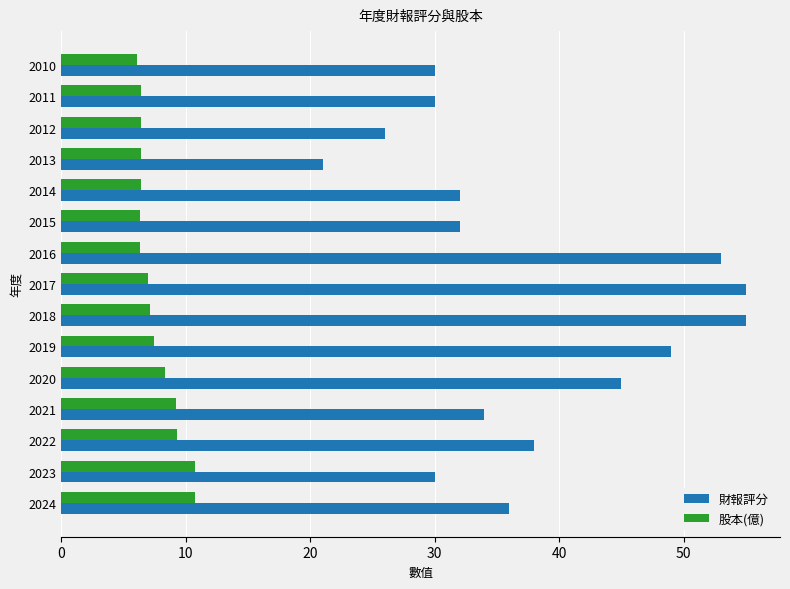

What is the difference between the maximum and minimum values in the 股本(億) series?

4.6